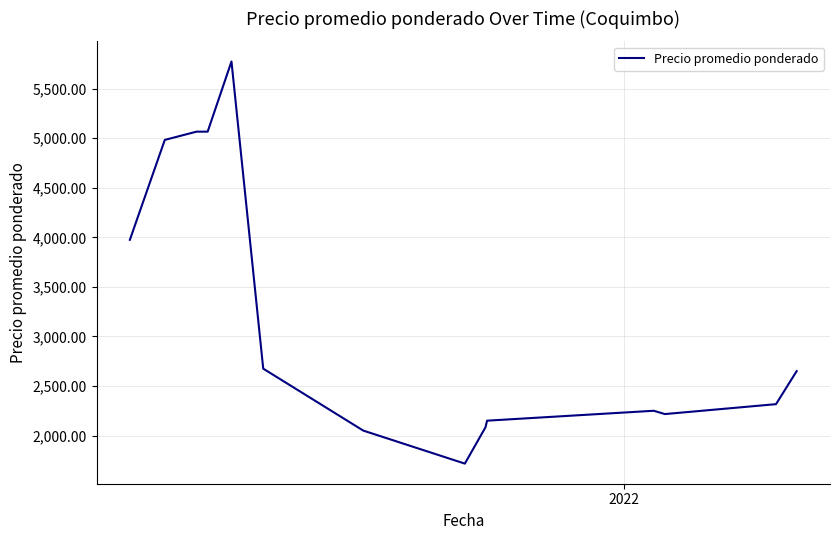

What is the smallest value displayed?

1716.7